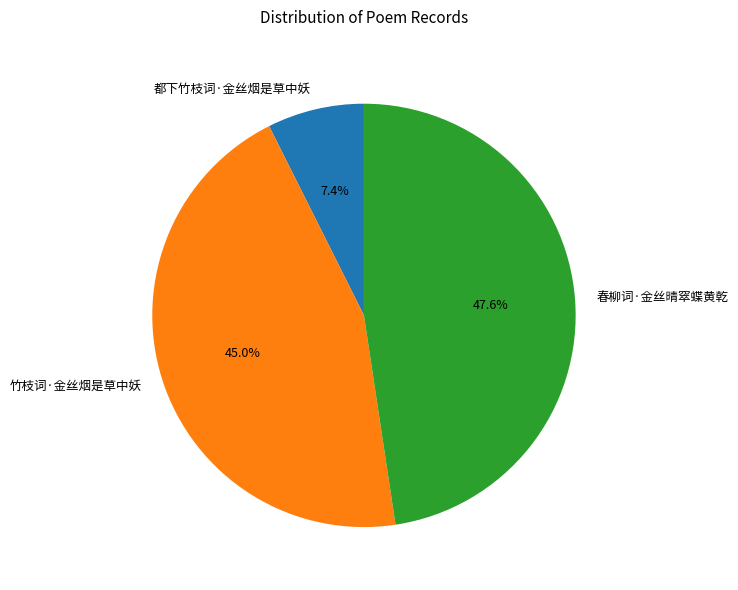

The 都下竹枝词·金丝烟是草中妖 slice represents 7% of the pie. True or false?

True